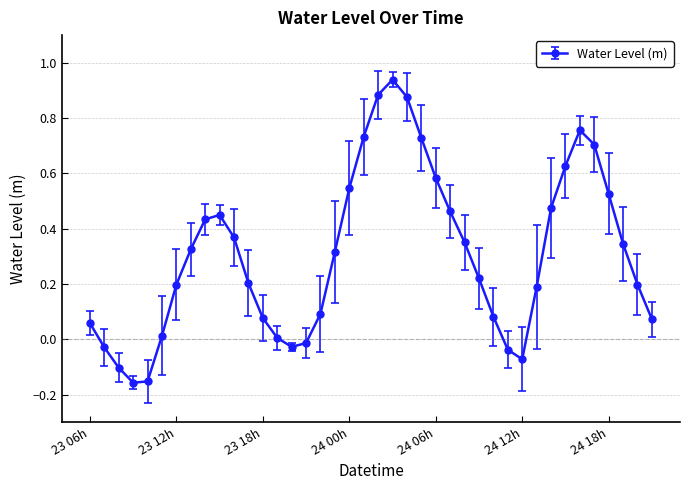

How many points are higher than both their immediate neighbors (excluding endpoints)?

3